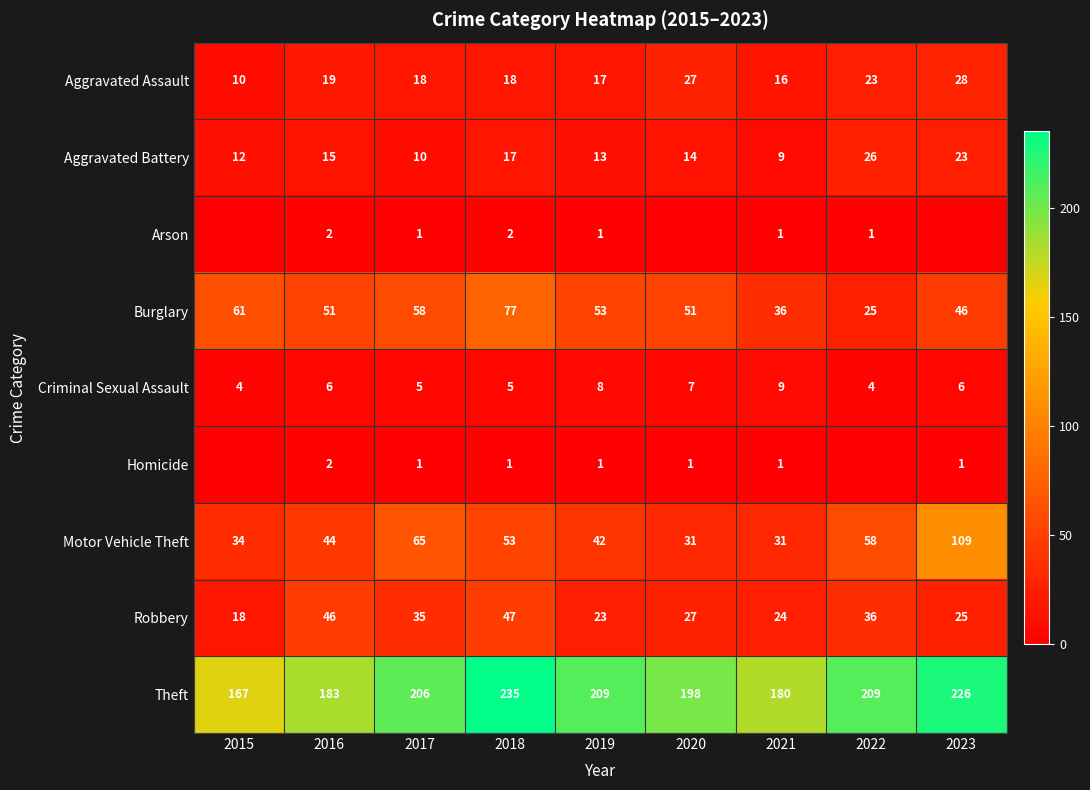

What is the difference between the maximum and second lowest values in the Robbery series?

24